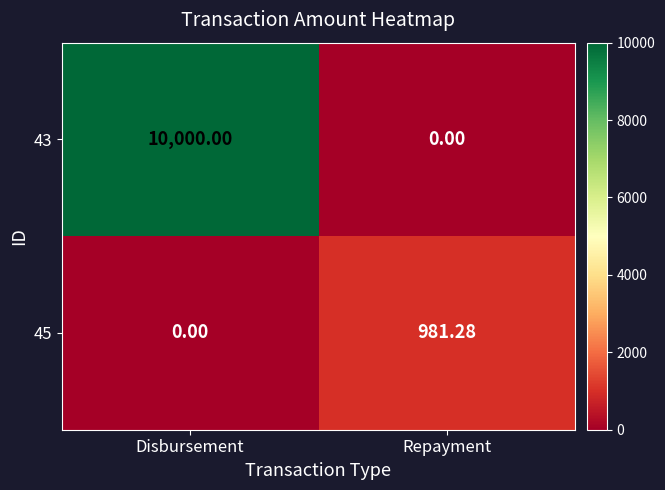

At which category is the sum across all series the highest?

Disbursement